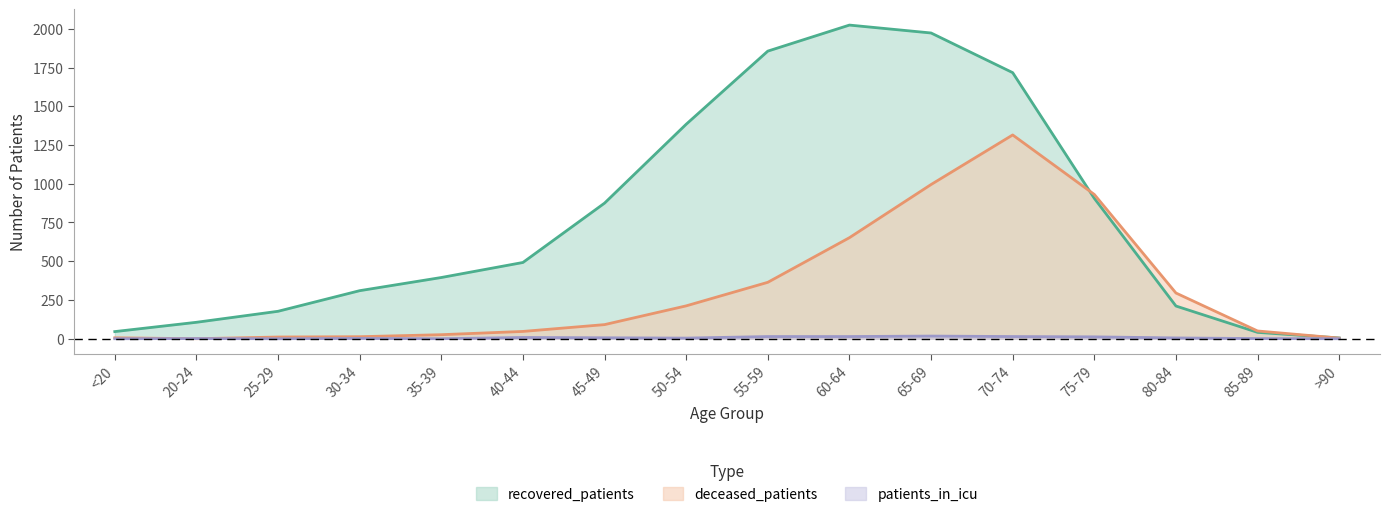

Reading left to right, transcribe all the data shown in this chart.

recovered_patients: 46	106	177	310	395	492	875	1384	1856	2024	1973	1717	906	211	41	5
deceased_patients: 6	0	11	13	26	47	91	212	364	652	995	1315	931	295	50	4
patients_in_icu: 0	1	0	2	0	8	6	4	14	14	17	14	12	5	1	0